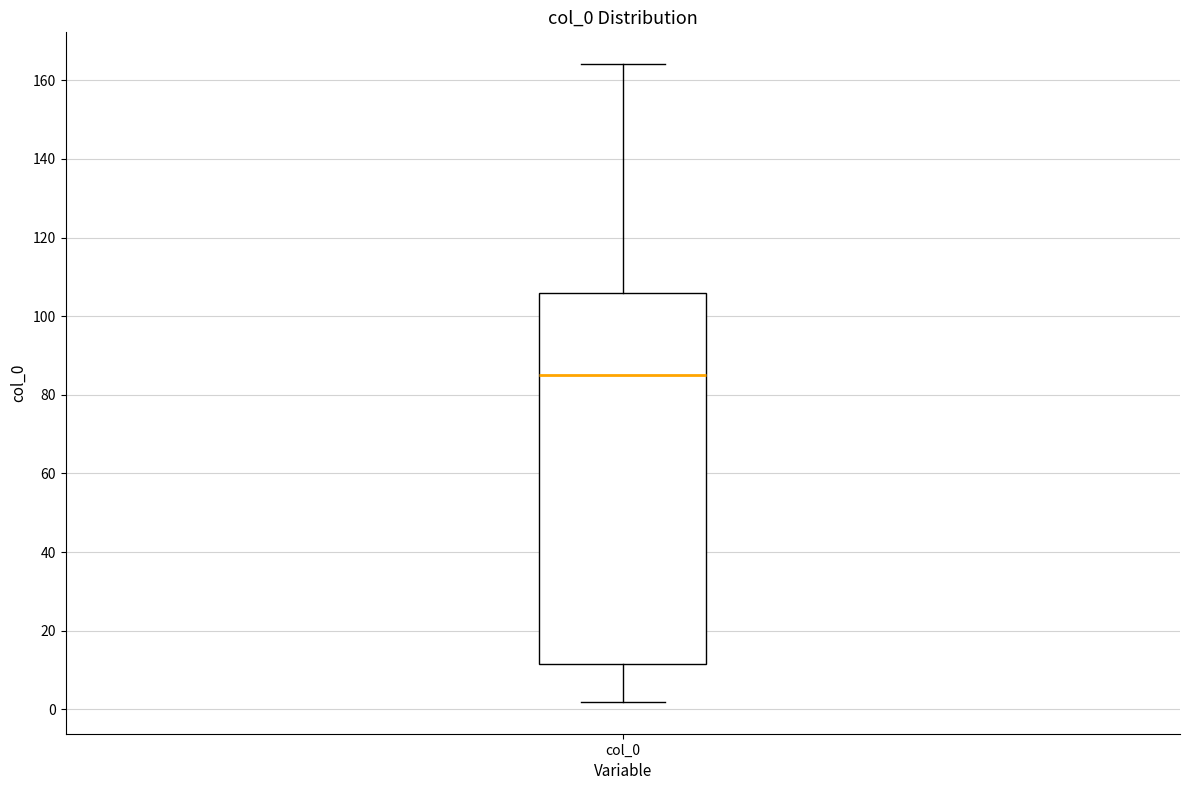

Transcribe this box plot: give where the median line is, the range the box spans, and where the two whiskers end, as read against the y-axis. The values are not printed on the chart, so give them approximately, as read against the axis.

median 86, box 12 to 106, whiskers 2 to 164